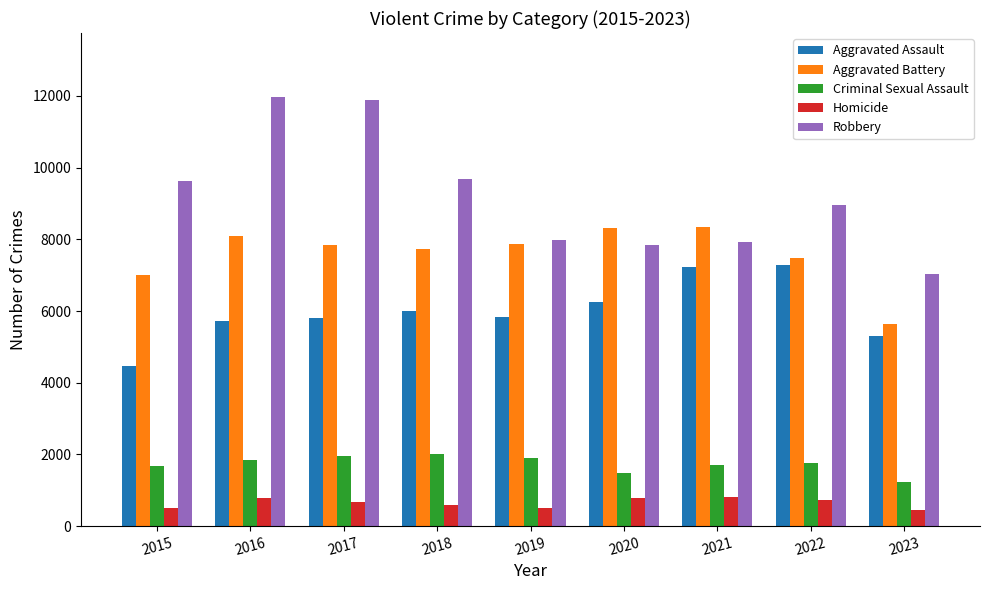

What is the maximum value for Aggravated Battery?

8347